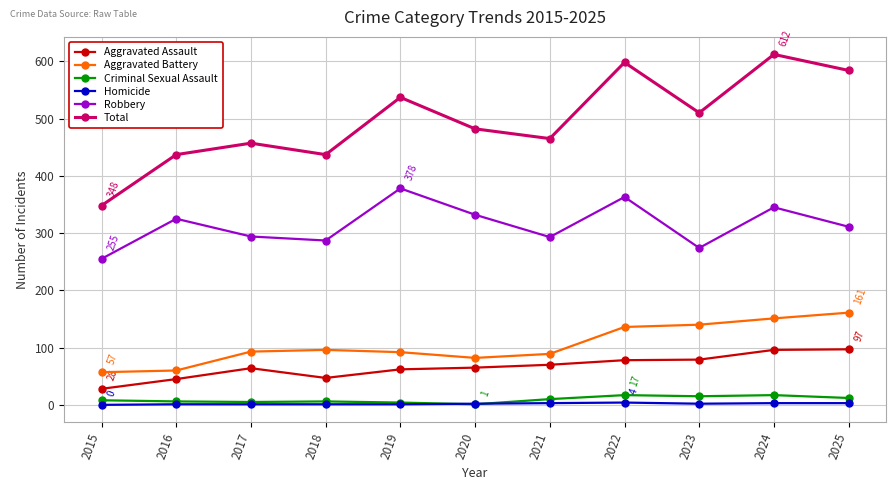

The value of Criminal Sexual Assault at 2018 is 6. True or false?

True